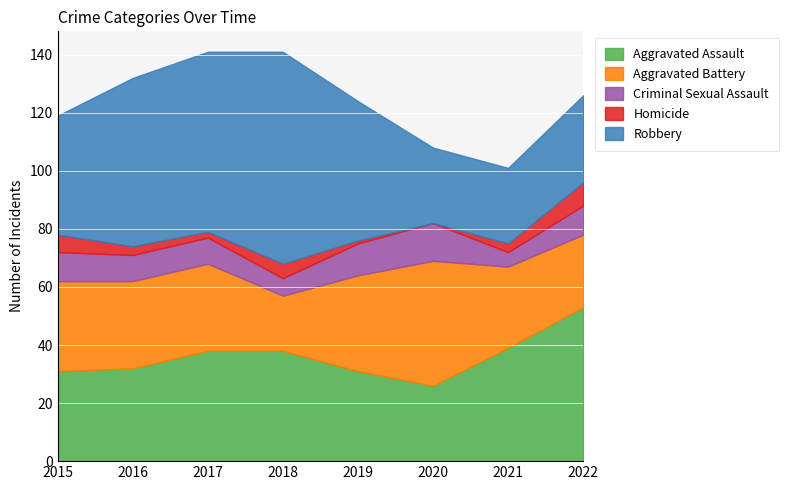

Between 2016 and 2020, which series saw the biggest shift?

Robbery